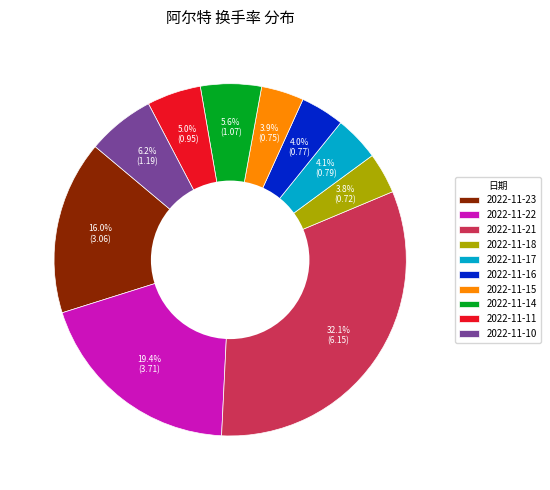

To the nearest percent, what percentage of the pie is 2022-11-15?

4%